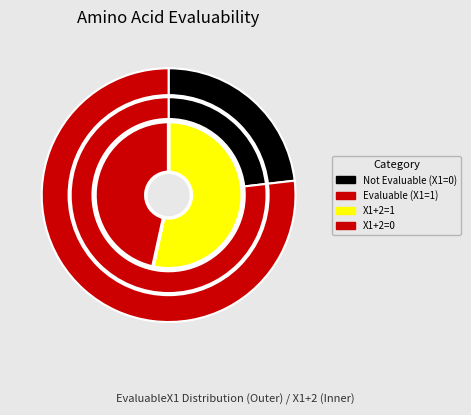

Count the number of slices in the pie.

2